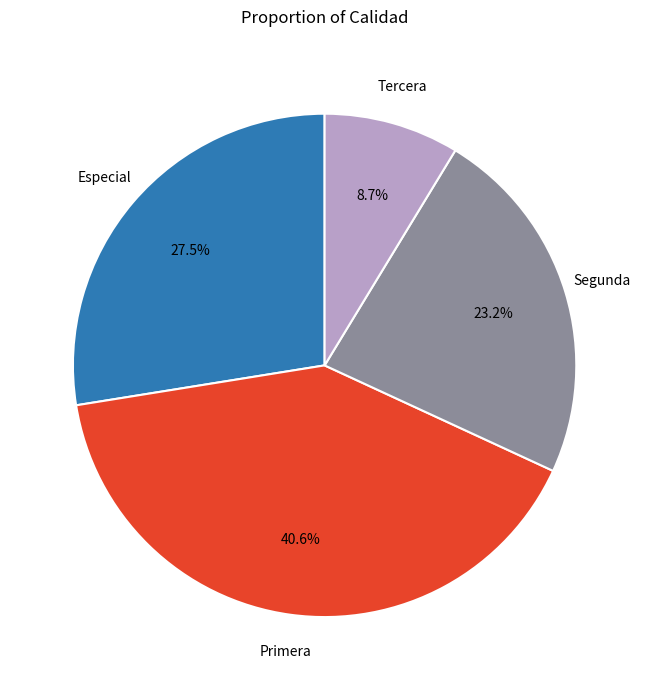

Is there a majority slice in this chart?

No